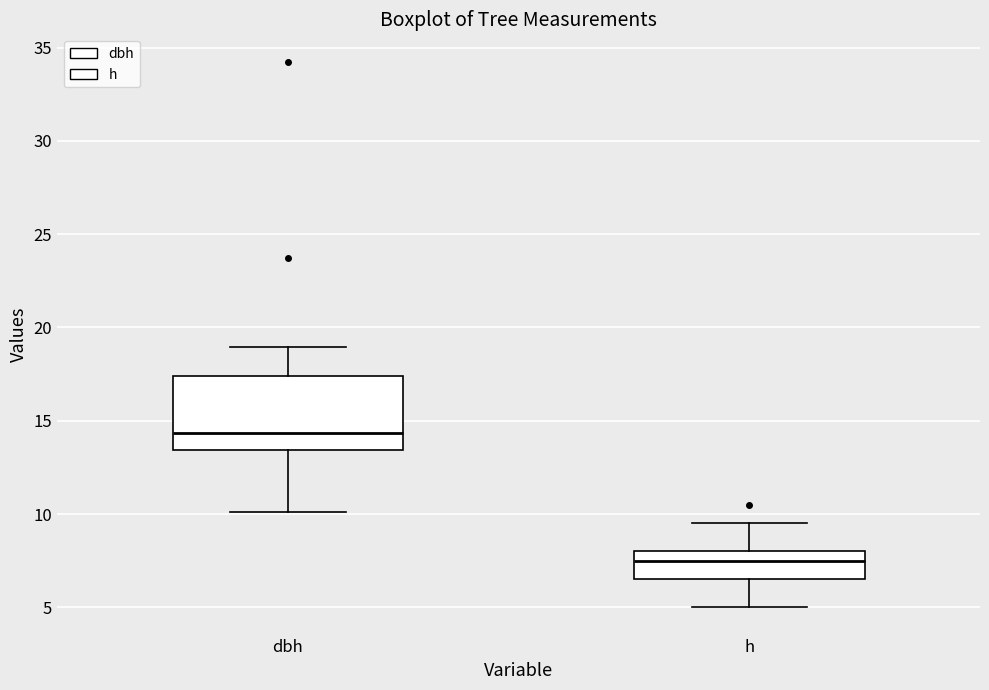

Which box has the highest median line?

dbh